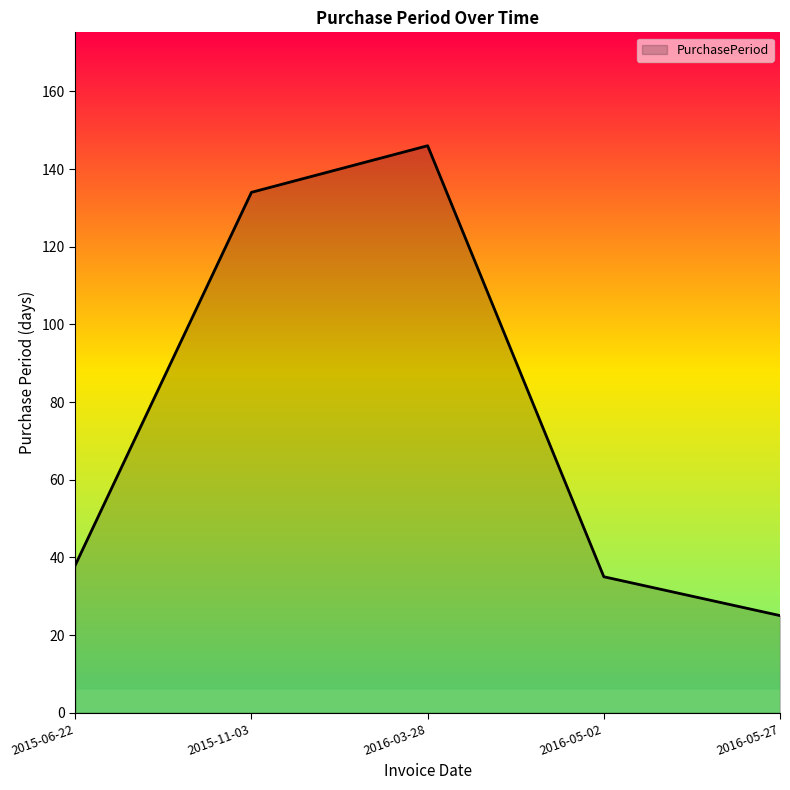

Which label corresponds to the smallest value in the chart?

2016-05-27